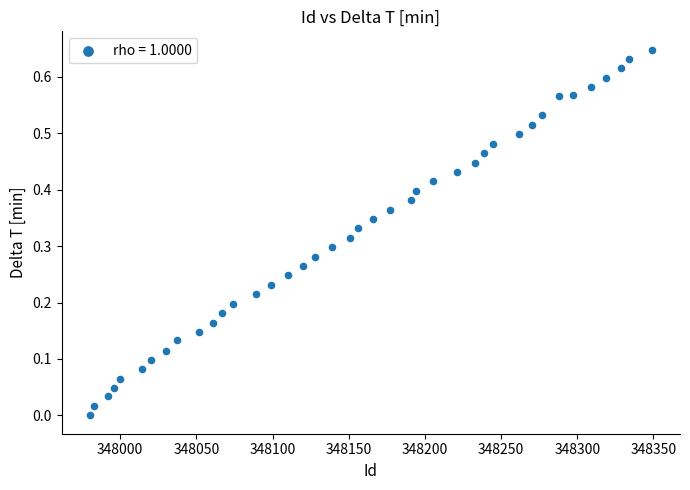

What is the range of X values (max minus min)?

369.0